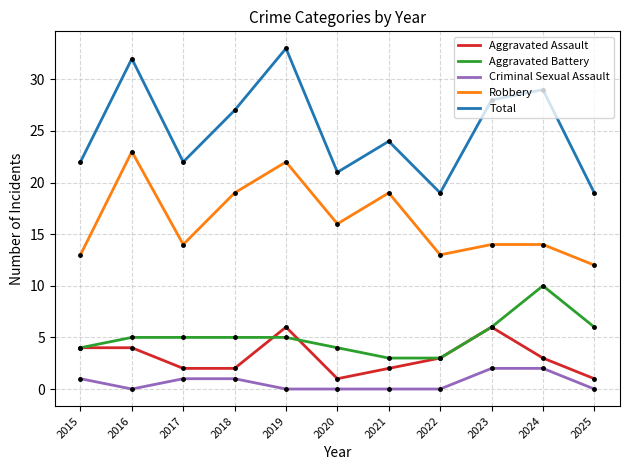

Which category has the lowest value in the Robbery series?

2025